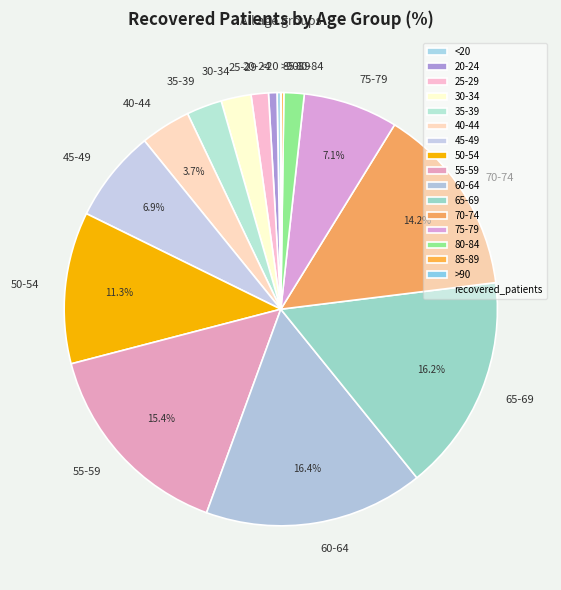

To the nearest percent, what is the average slice percentage?

6%